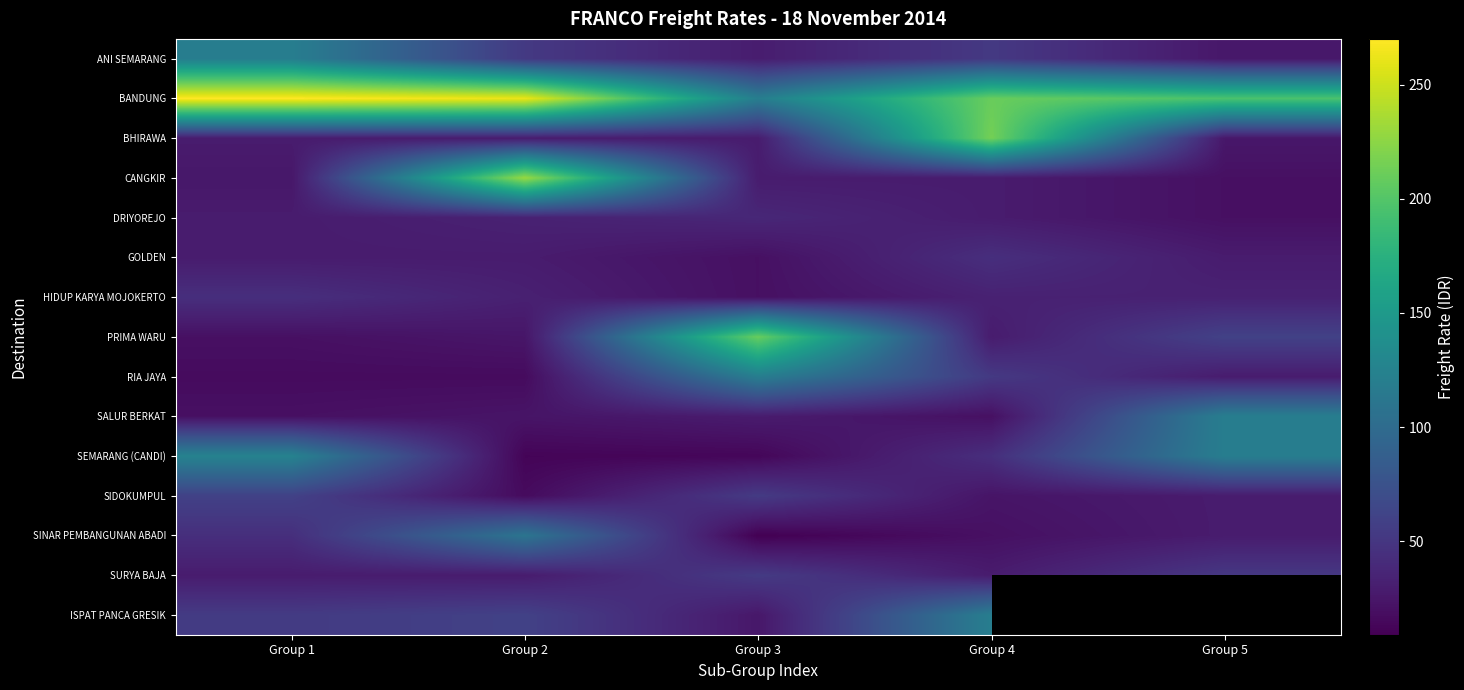

List the labels in order of SALUR BERKAT value, largest first.

Group 5, Group 3, Group 2, Group 1, Group 4